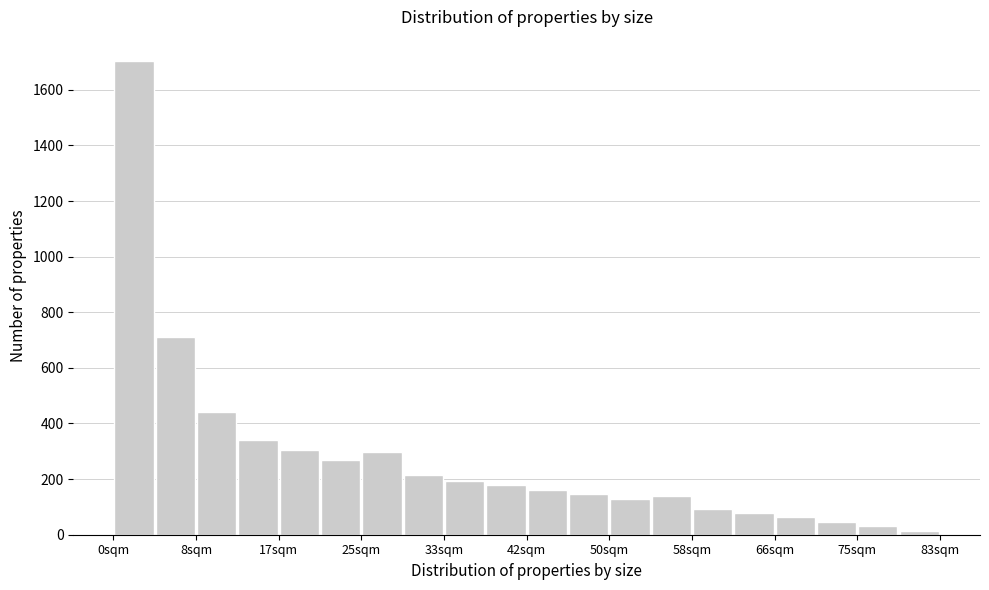

Over which range of the x-axis is the bar tallest?

0 to 4